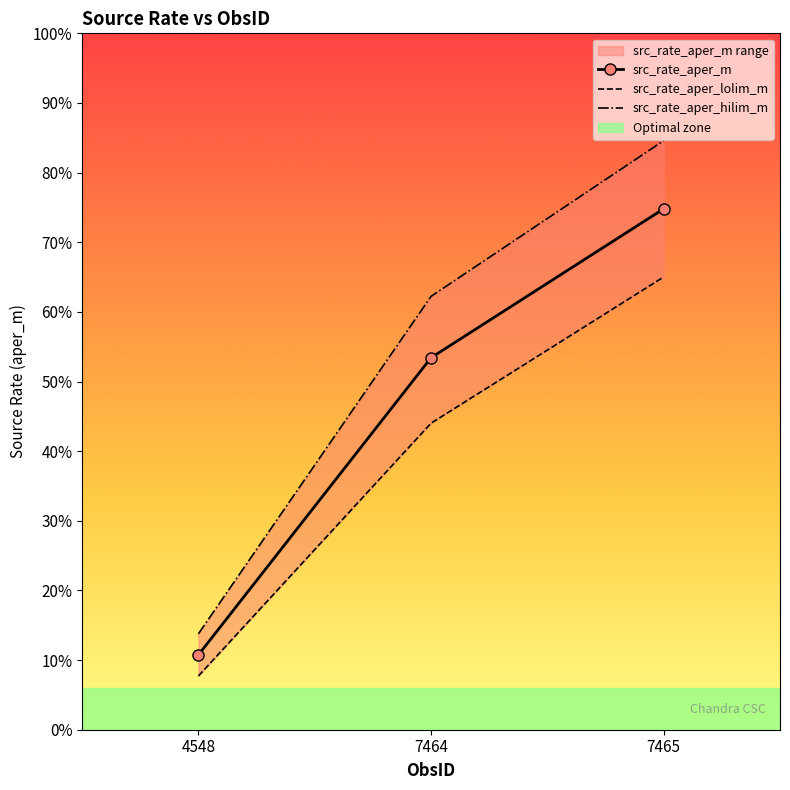

What is the value of the src_rate_aper_hilim_m point at the 2nd from the left?

0.6